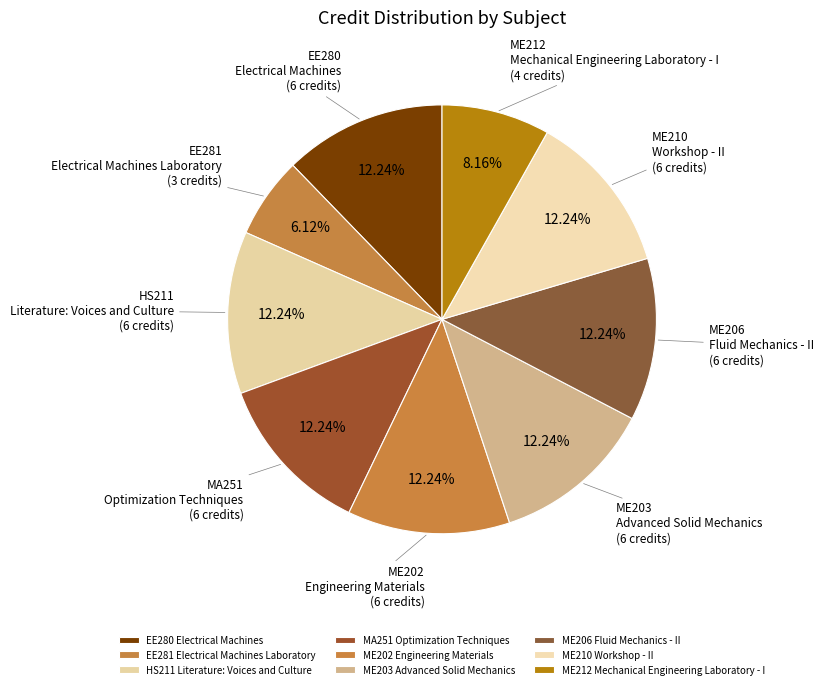

Is MA251 Optimization Techniques the majority of the pie?

No